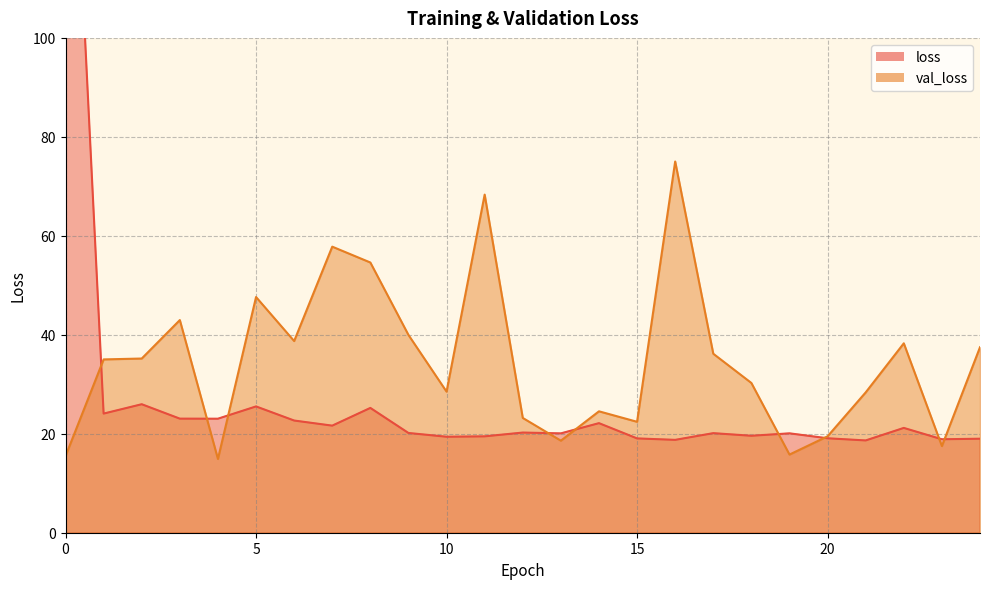

Reading right to left, extract all data points from this chart.

loss: 19.0	18.9	21.2	18.6	19.1	20.1	19.6	20.1	18.8	19.1	22.1	20.1	20.2	19.5	19.4	20.2	25.2	21.6	22.7	25.5	23.0	23.1	26.0	24.1	179.7
val_loss: 37.5	17.5	38.3	28.4	19.5	15.8	30.3	36.2	75.0	22.4	24.5	18.6	23.2	68.3	28.5	40.0	54.6	57.8	38.7	47.6	14.9	43.0	35.2	35.0	15.5